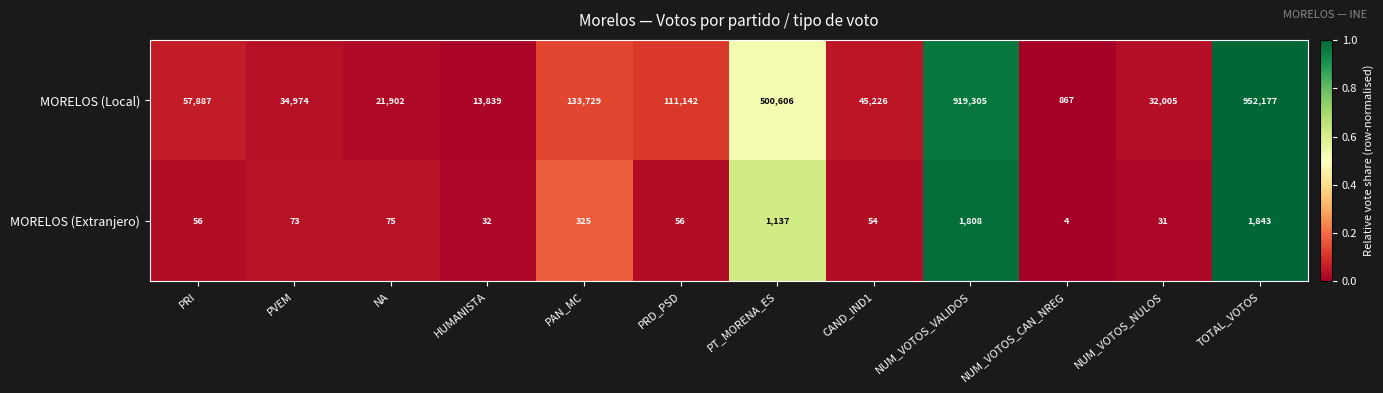

Is it true that MORELOS (Extranjero) equals 54 at CAND_IND1?

True